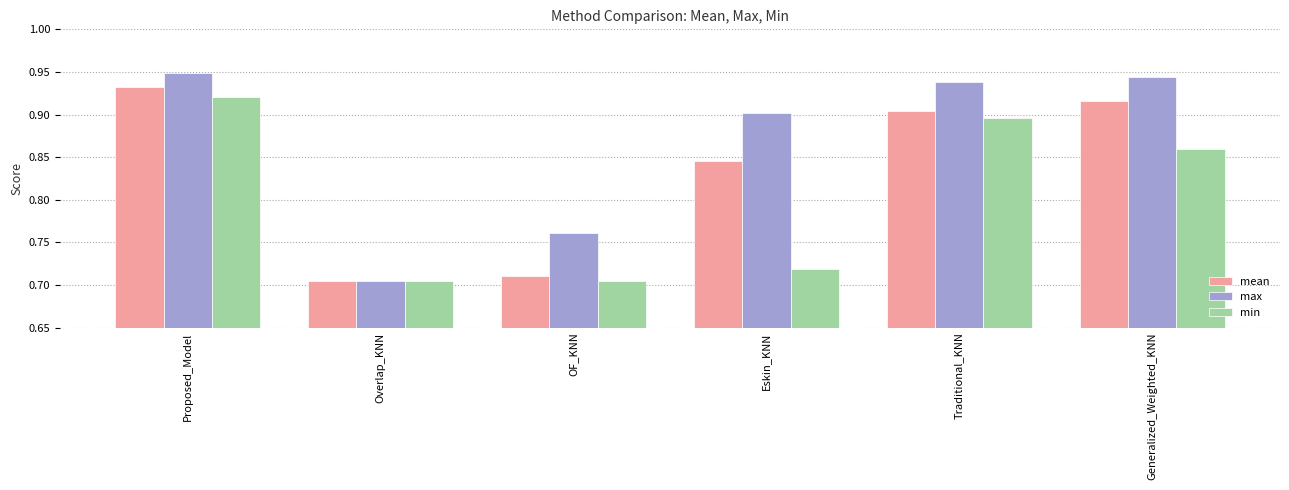

How many bars are there in each group?

3